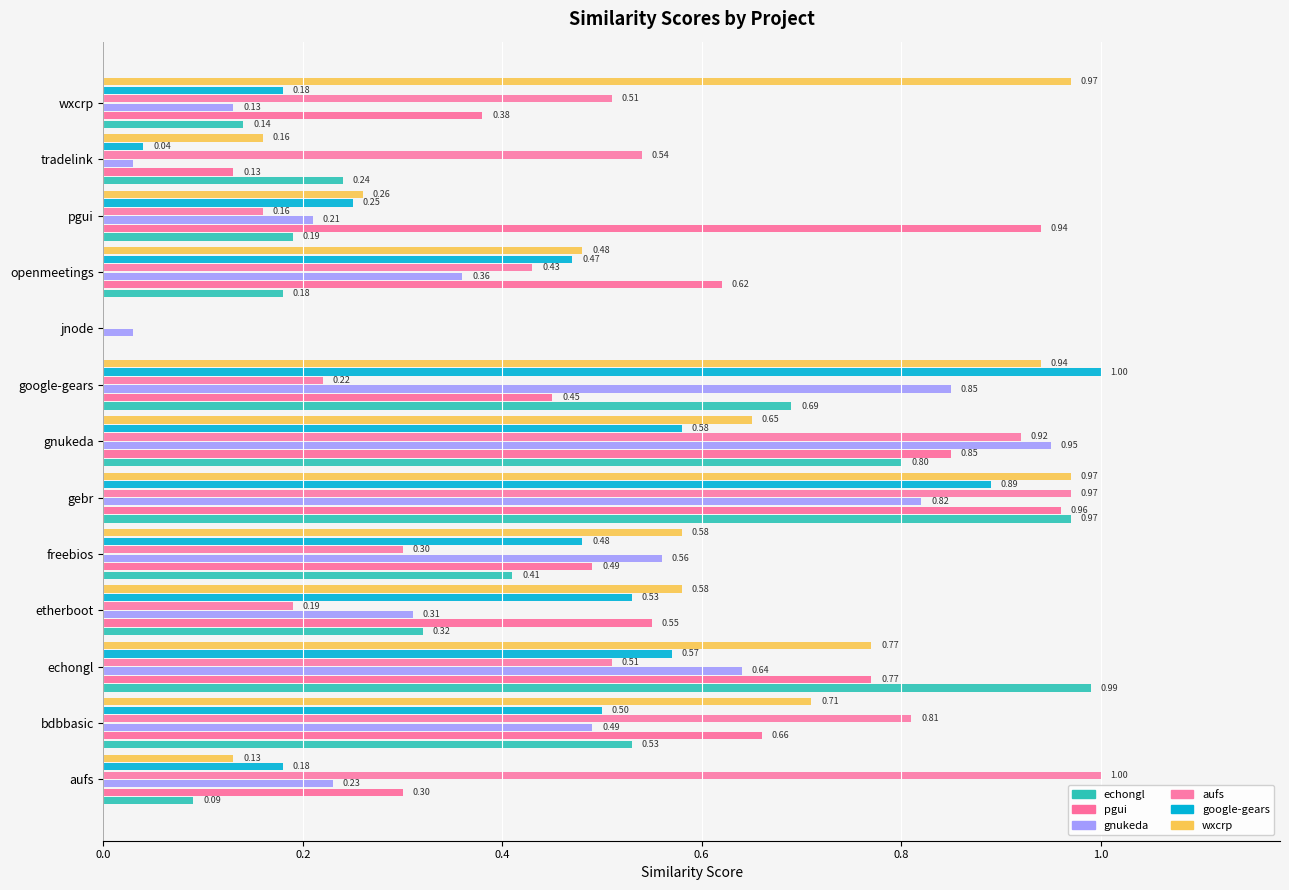

How many series are shown in this chart?

6